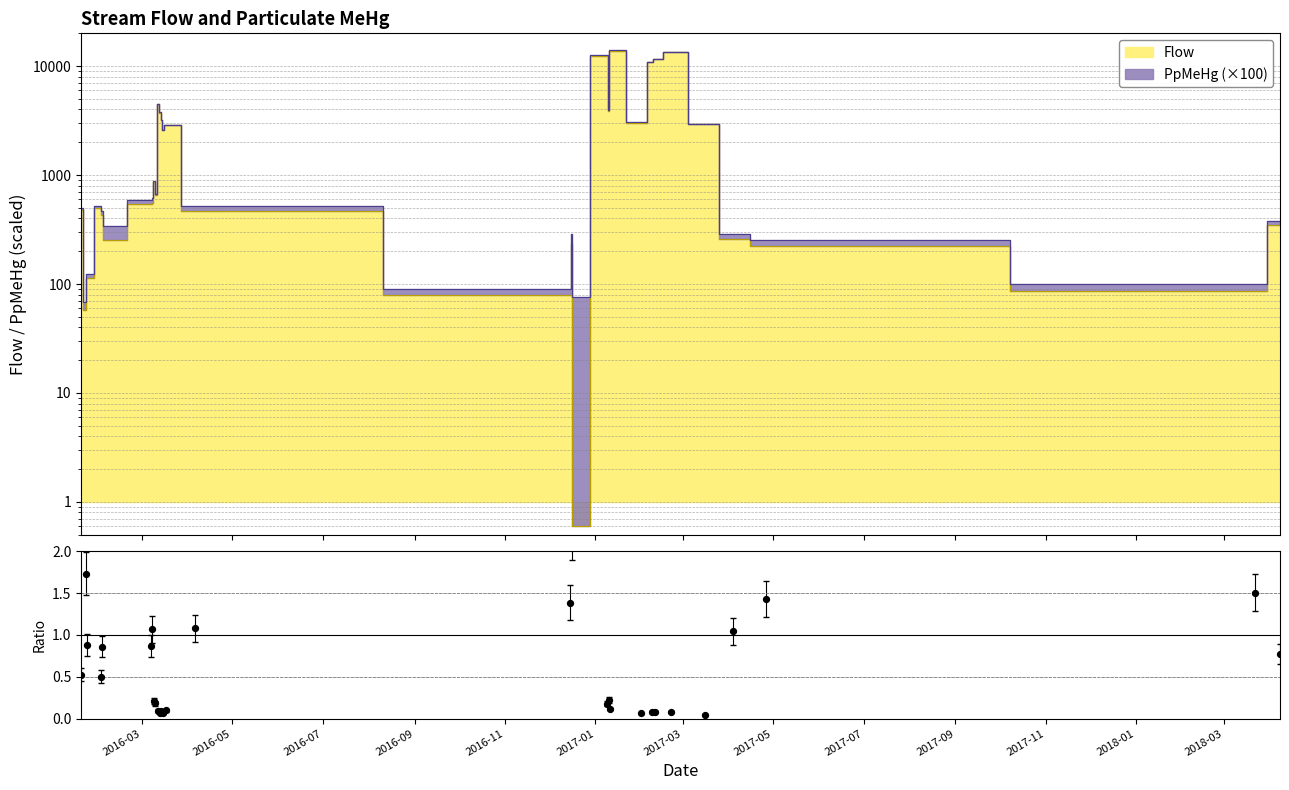

Between 2017-01 and 2016-07, which is larger?

2017-01